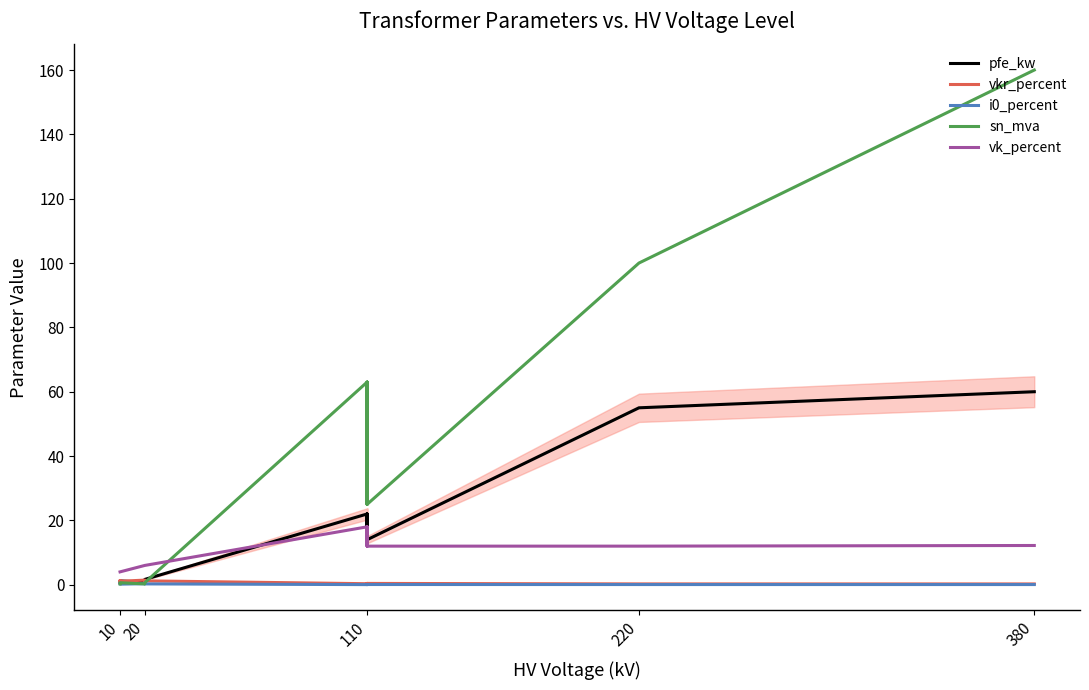

How many categories are shown in the chart?

14